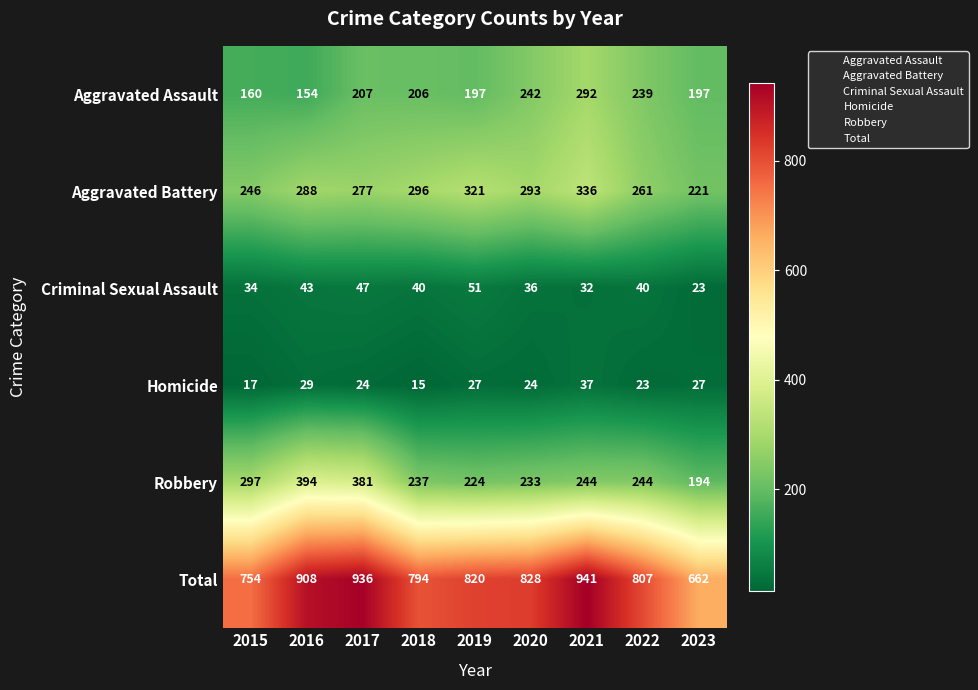

What is the maximum value shown in the chart?

941